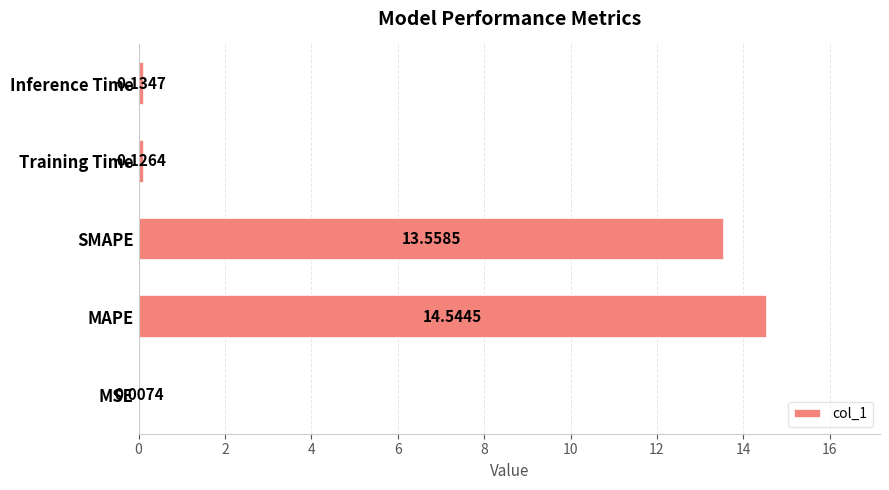

What is the average value?

5.7